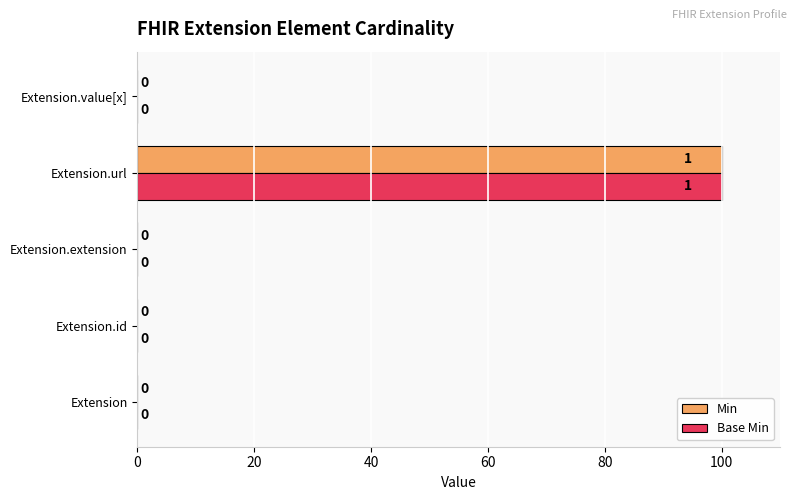

Read the Min value at Extension.url.

100